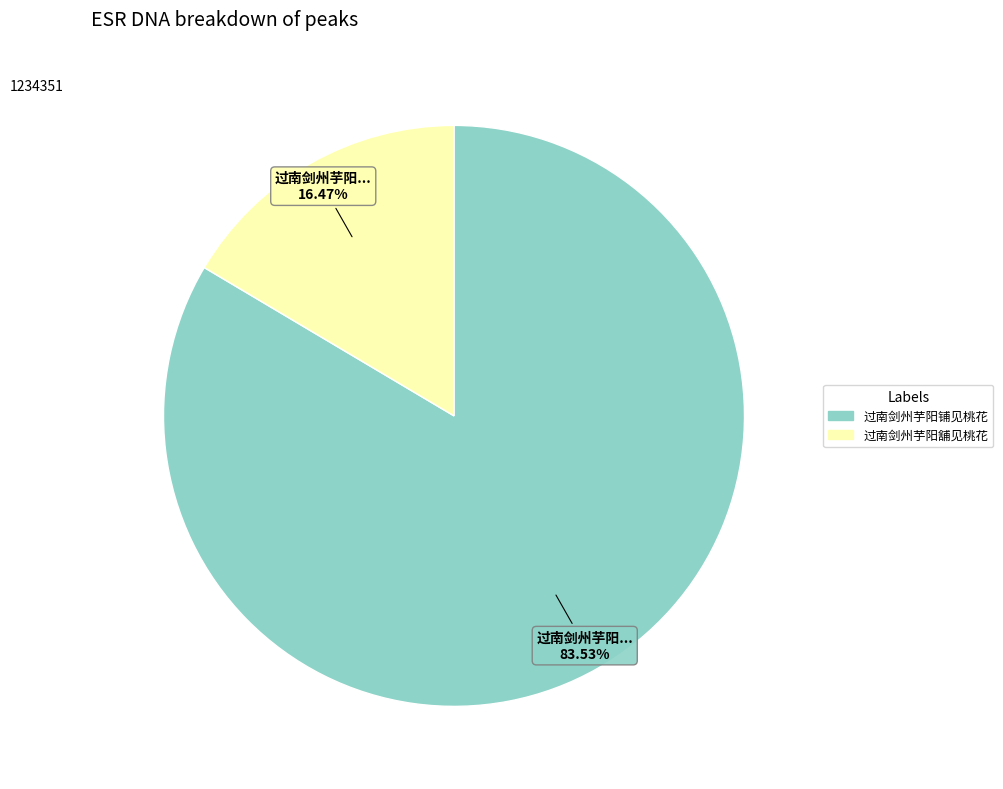

Approximately how many times larger is the value at 过南剑州芋阳铺见桃花 compared to 过南剑州芋阳舖见桃花?

5.1